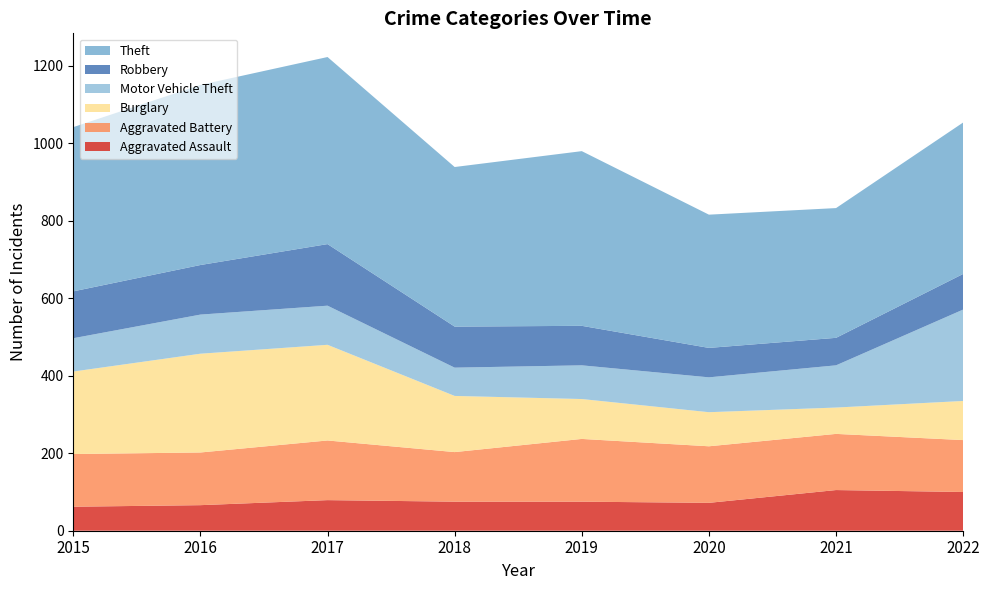

Reading right to left, what are all the values shown in this chart?

Aggravated Assault: 100	105	72	75	75	79	66	62
Aggravated Battery: 134	145	146	162	128	154	136	136
Burglary: 101	68	88	103	145	247	255	213
Motor Vehicle Theft: 236	109	90	87	73	101	101	86
Robbery: 92	71	76	102	106	159	128	121
Theft: 391	335	344	451	412	483	465	424